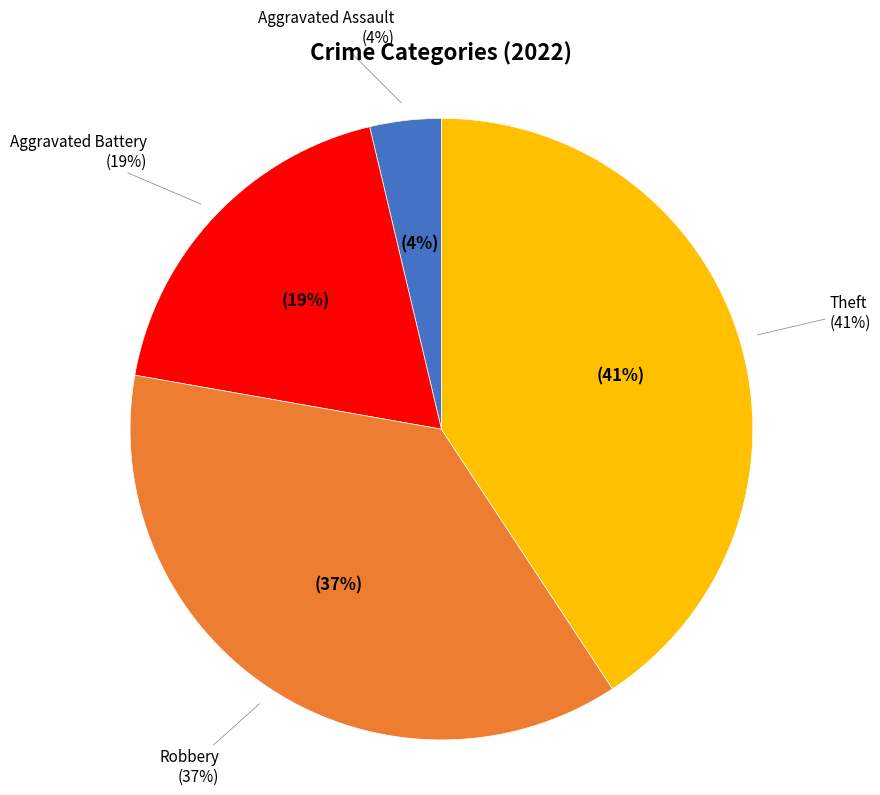

What portion of the pie excludes Theft?

59.3%